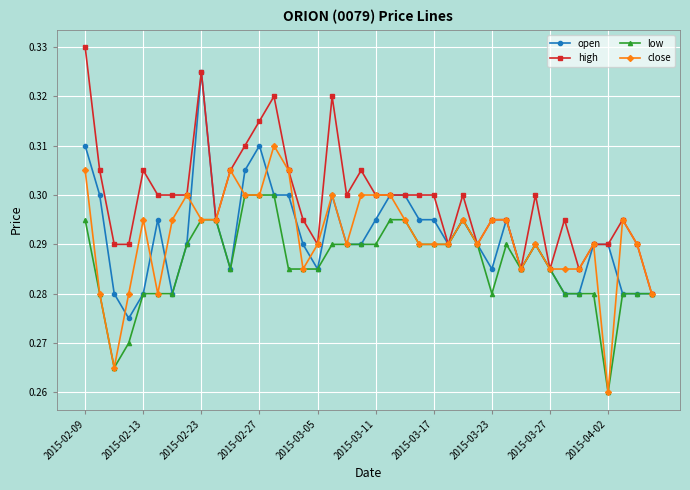

True or false: high has more than 0 points higher than both neighbors.

True